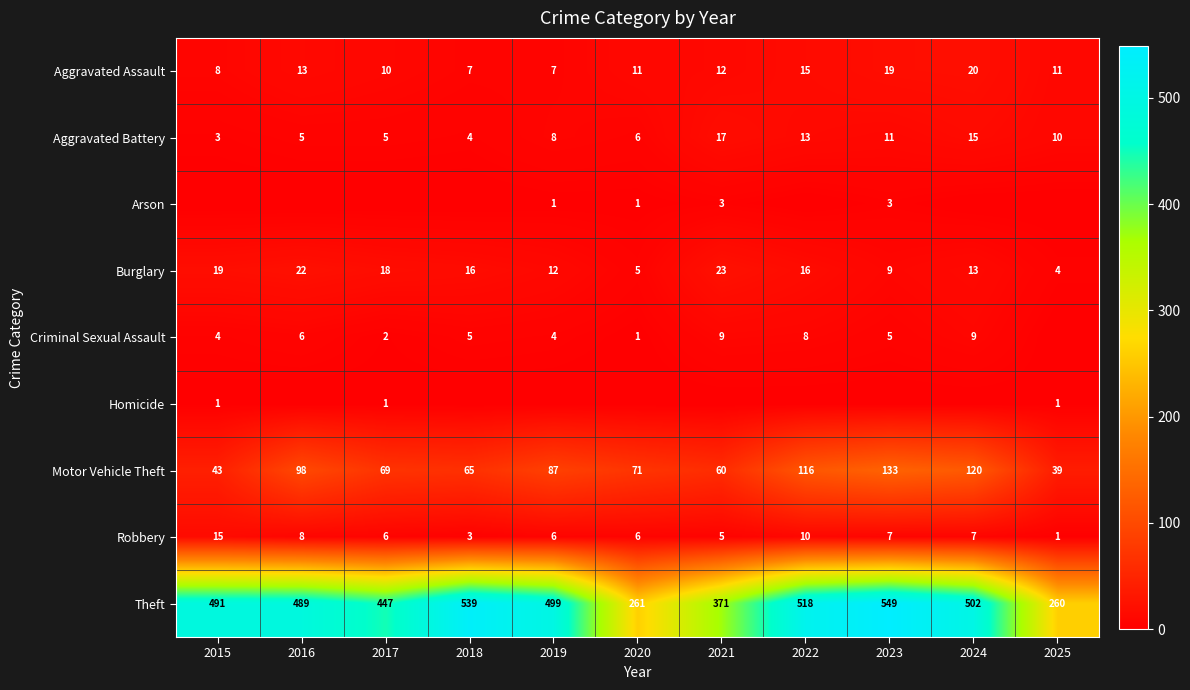

What is the approximate value of Motor Vehicle Theft at 2021?

60